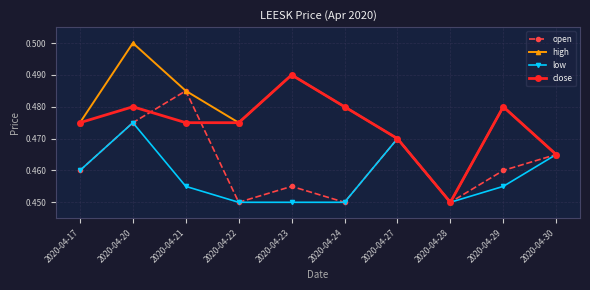

Which series has the largest total across all categories?

high